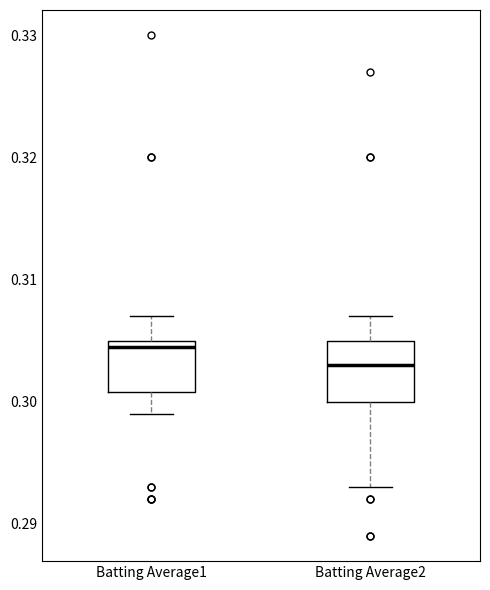

Where does the median line of the box for Batting Average2 sit on the y-axis? The values are not printed on the chart, so give them approximately, as read against the axis.

0.303